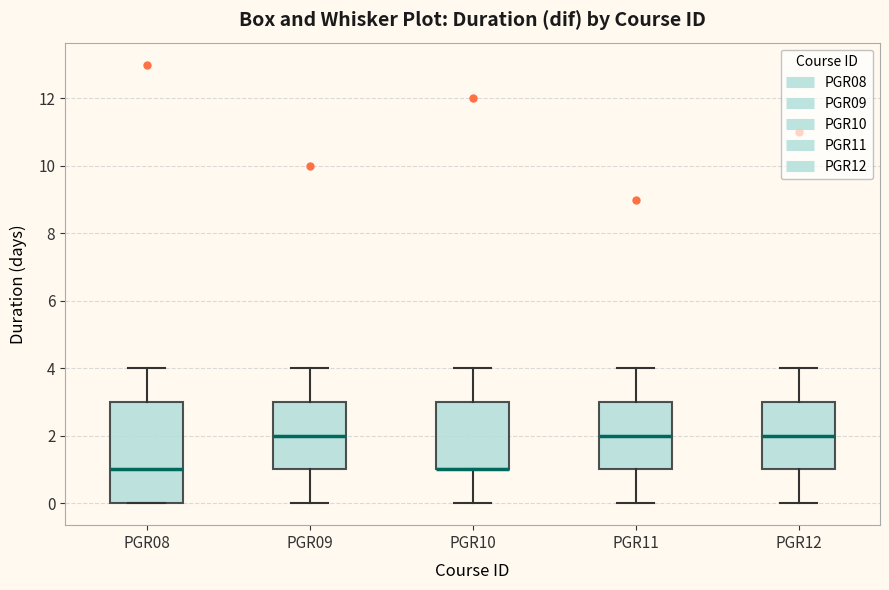

Reading left to right, transcribe this box plot: for each box, give where its median line is, the range the box spans, and where its two whiskers end, as read against the y-axis. The values are not printed on the chart, so give them approximately, as read against the axis.

PGR08: median 1, box 0 to 3, whiskers 0 to 4
PGR09: median 2, box 1 to 3, whiskers 0 to 4
PGR10: median 1 (drawn on the box's lower edge), box 1 to 3, whiskers 0 to 4
PGR11: median 2, box 1 to 3, whiskers 0 to 4
PGR12: median 2, box 1 to 3, whiskers 0 to 4